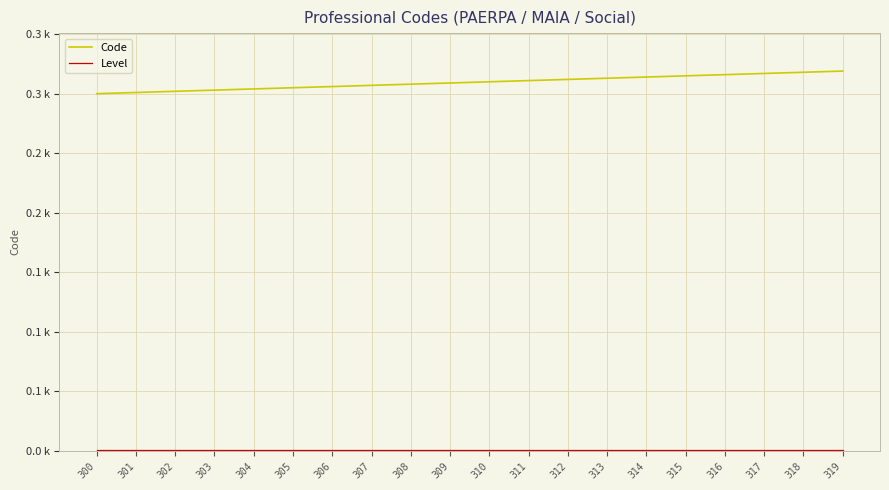

What is the maximum value shown in the chart?

319